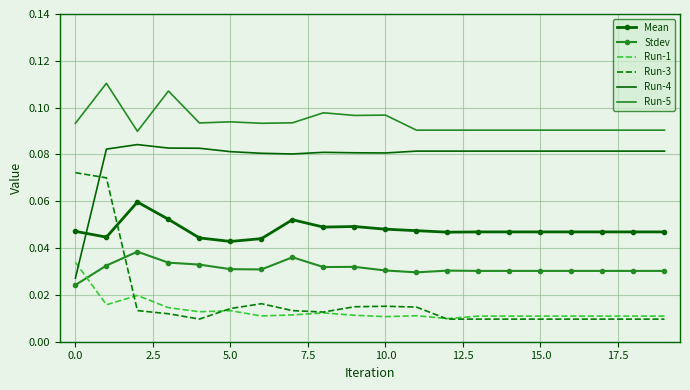

Which series has the largest total across all categories?

Run-5